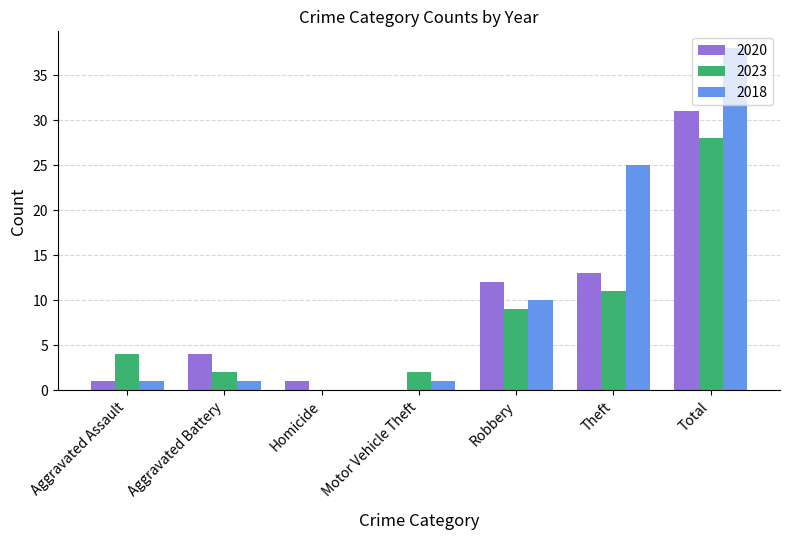

Is it true that 2023 equals 6 at Aggravated Assault?

False